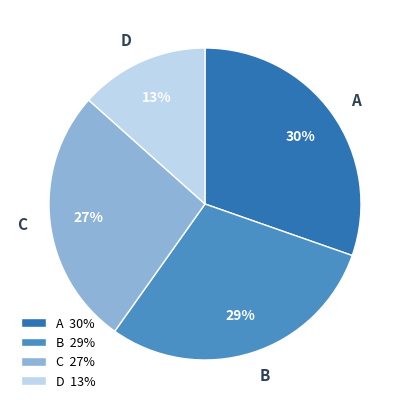

To the nearest percent, what is the difference between the A and D slice percentages?

17%